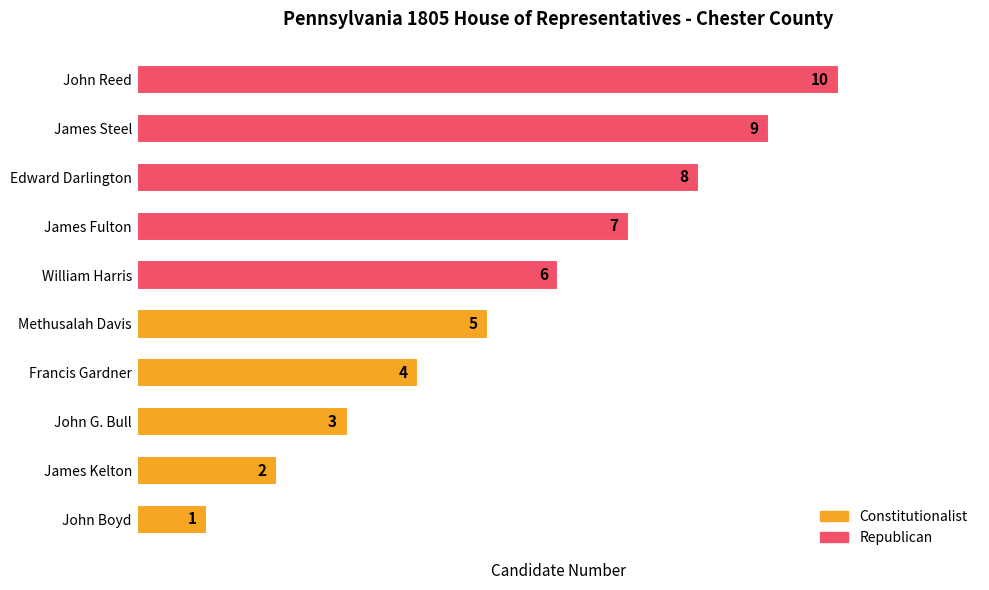

Rank the categories by value from highest to lowest.

John Reed, James Steel, Edward Darlington, James Fulton, William Harris, Methusalah Davis, Francis Gardner, John G. Bull, James Kelton, John Boyd